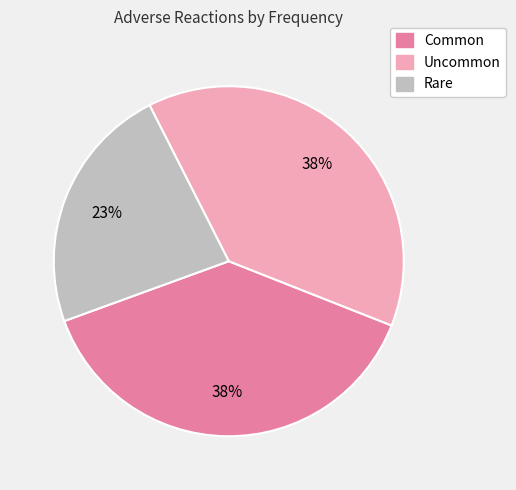

Is there a majority slice in this chart?

No